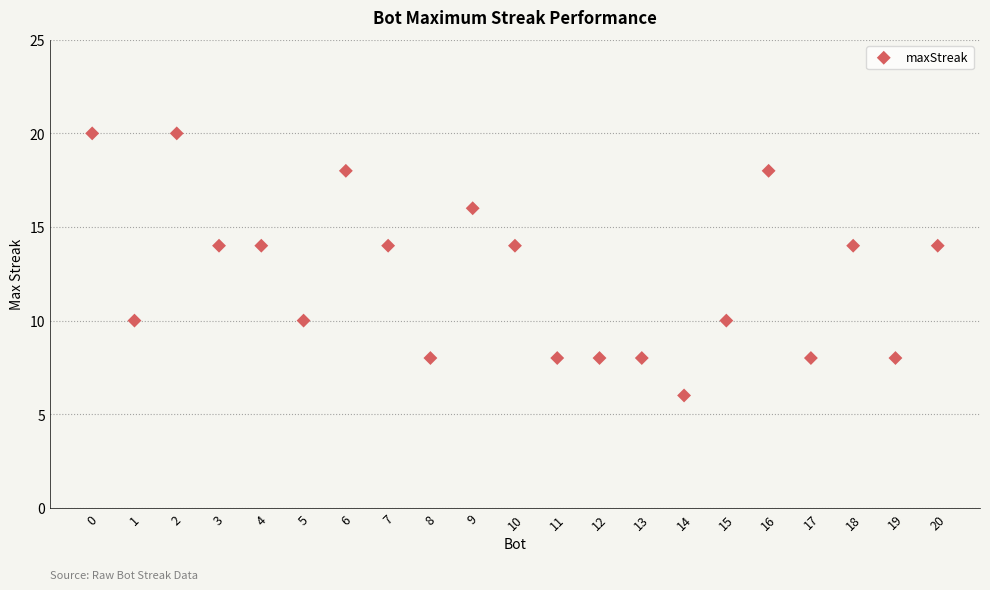

What is the range of X values (max minus min)?

20